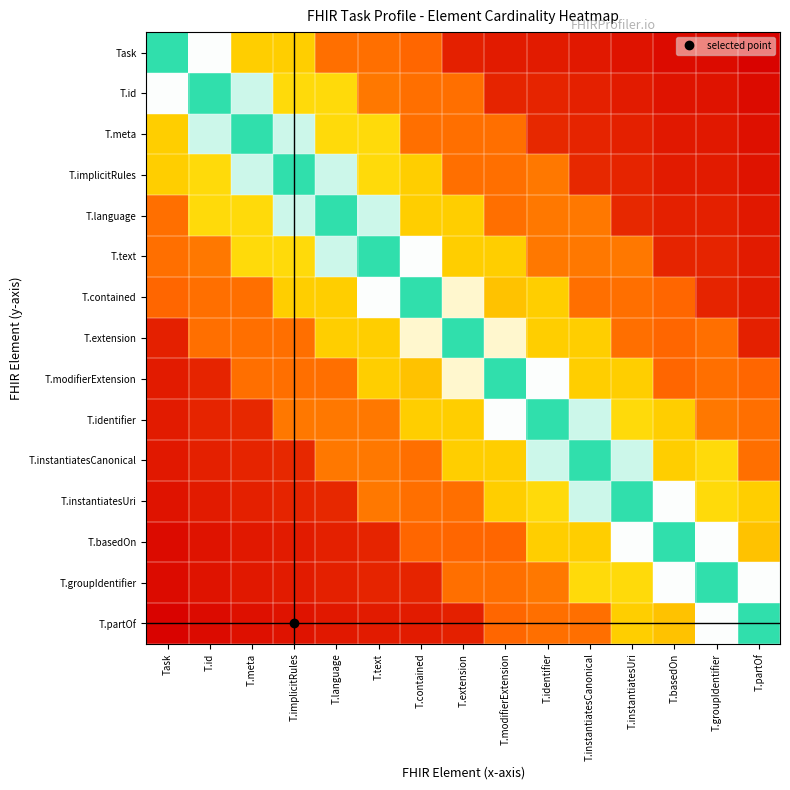

How many distinct data groups are displayed?

15